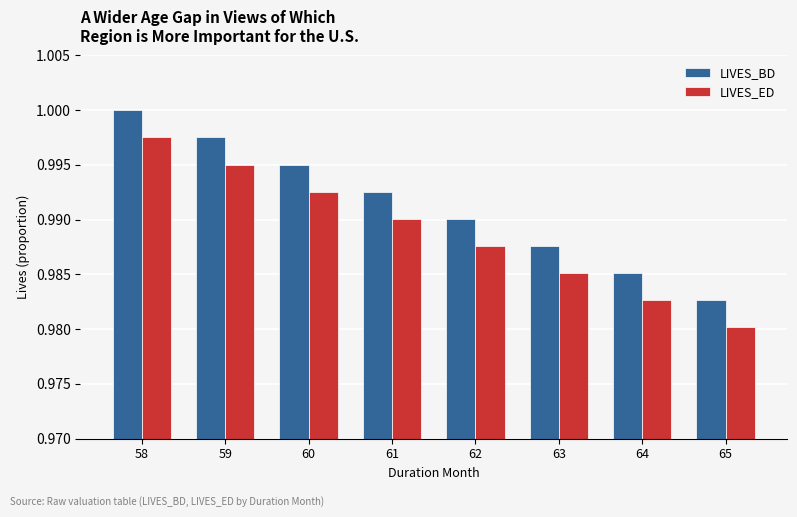

Where is LIVES_BD nearest to the value 0?

65